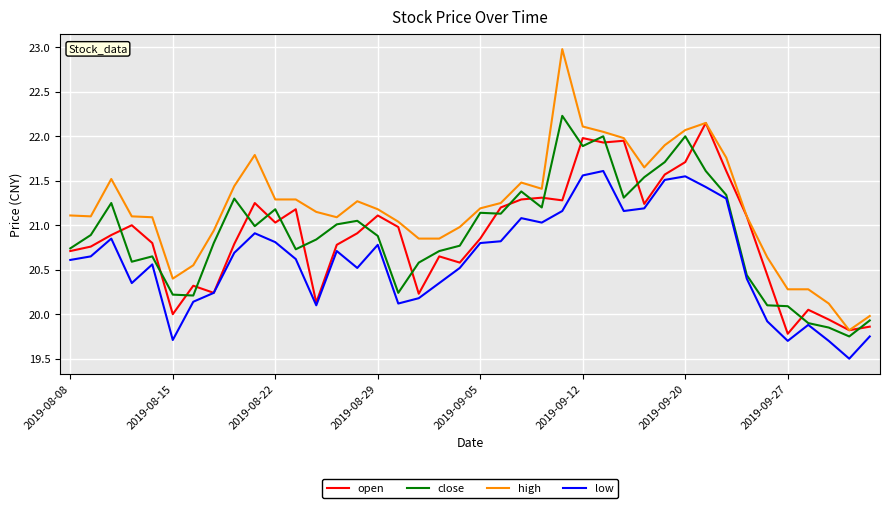

Which series has the widest spread of values?

high